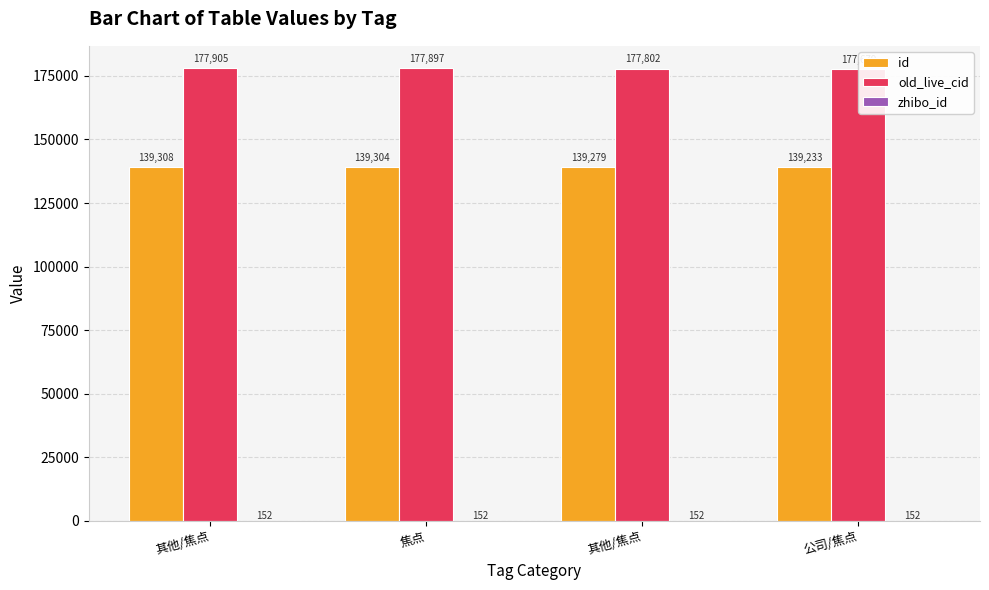

Which series has the largest range (max minus min)?

old_live_cid